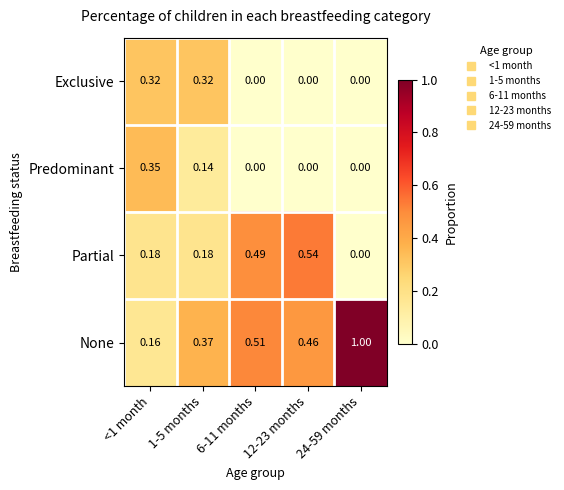

Which series has the widest spread of values?

None